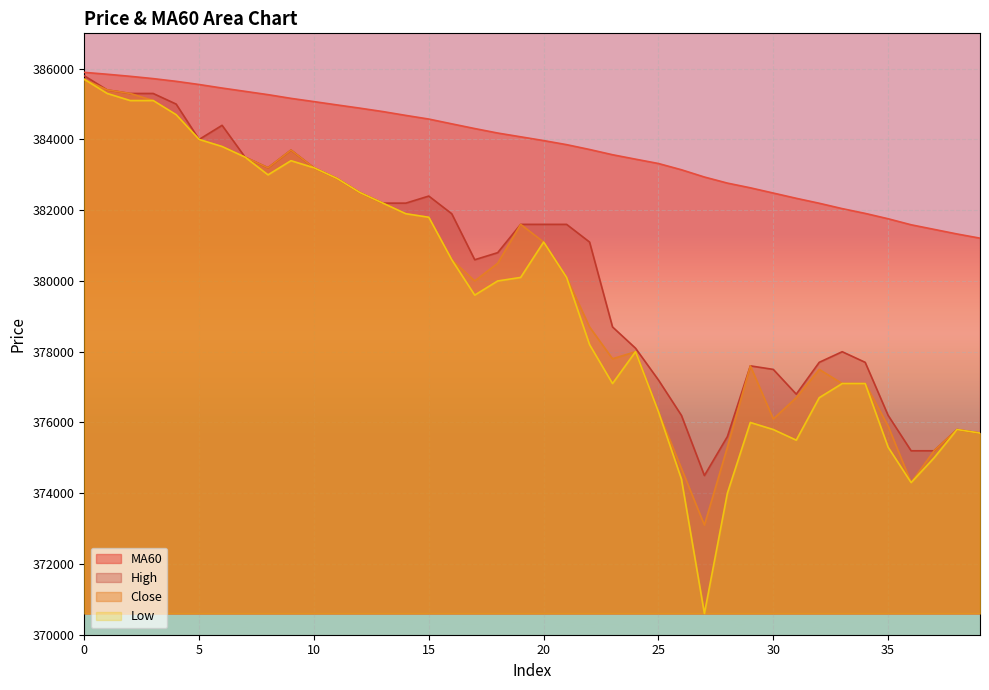

Between 0 and 30, which series saw the biggest shift?

Low